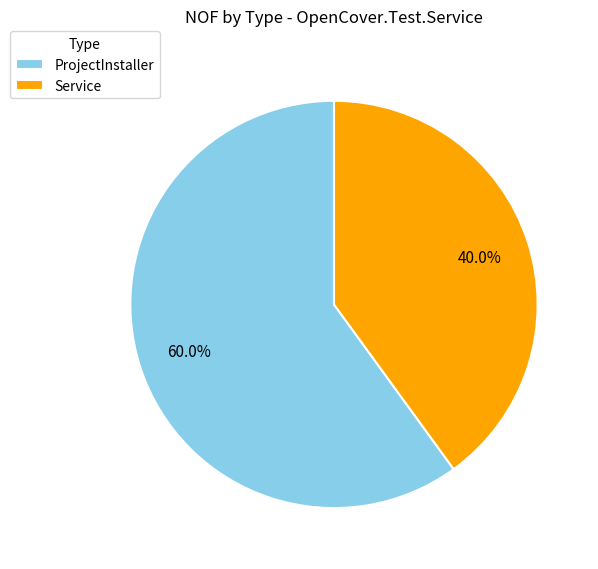

Is there any slice that represents more than half of the pie?

Yes